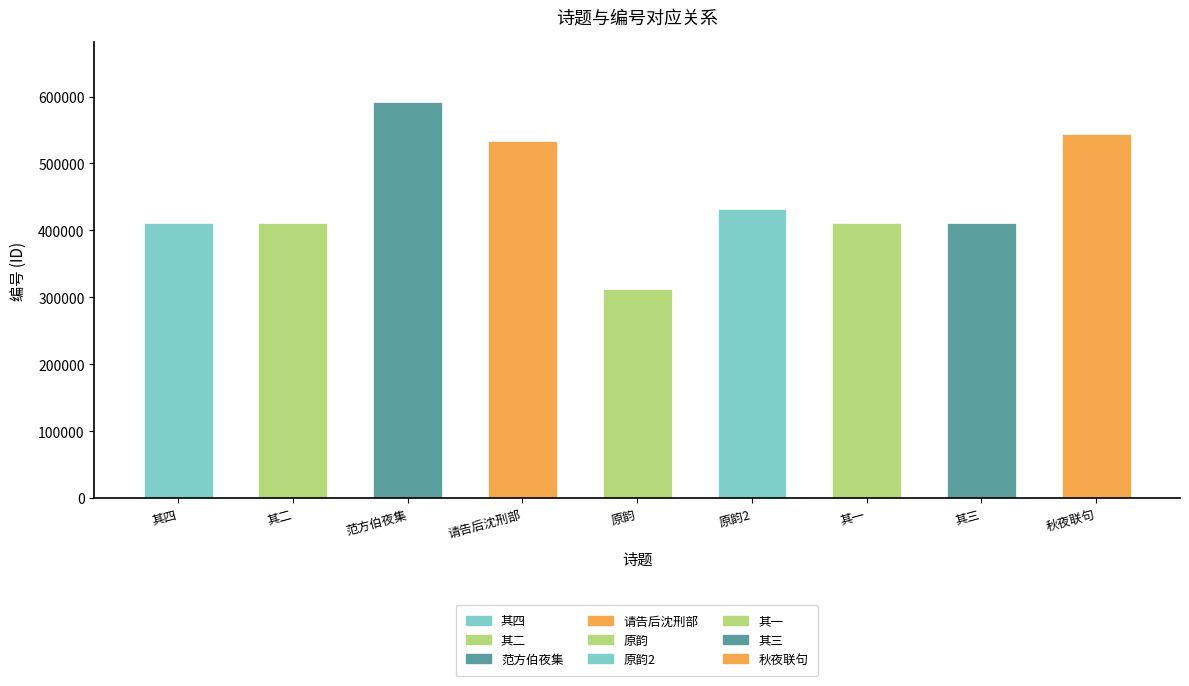

Is it true that the value at 和同学汪君瑞芳原韵 其四 is 609658?

False